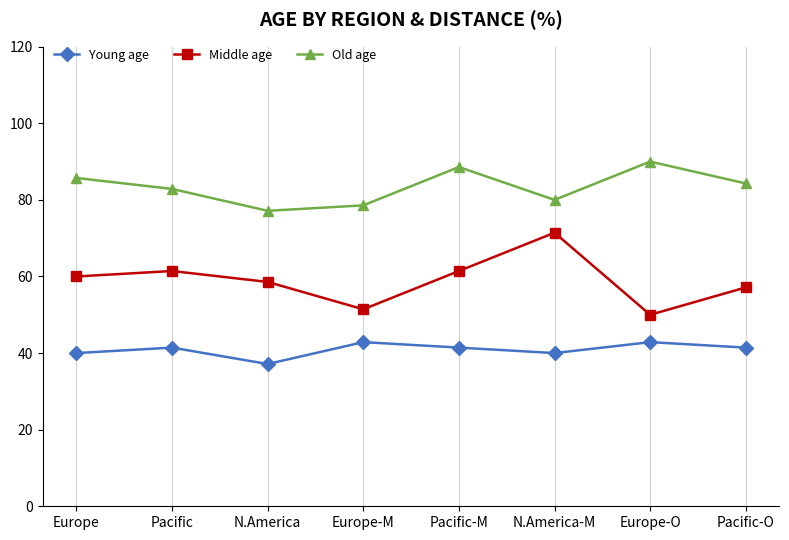

What position from the left is Europe?

1